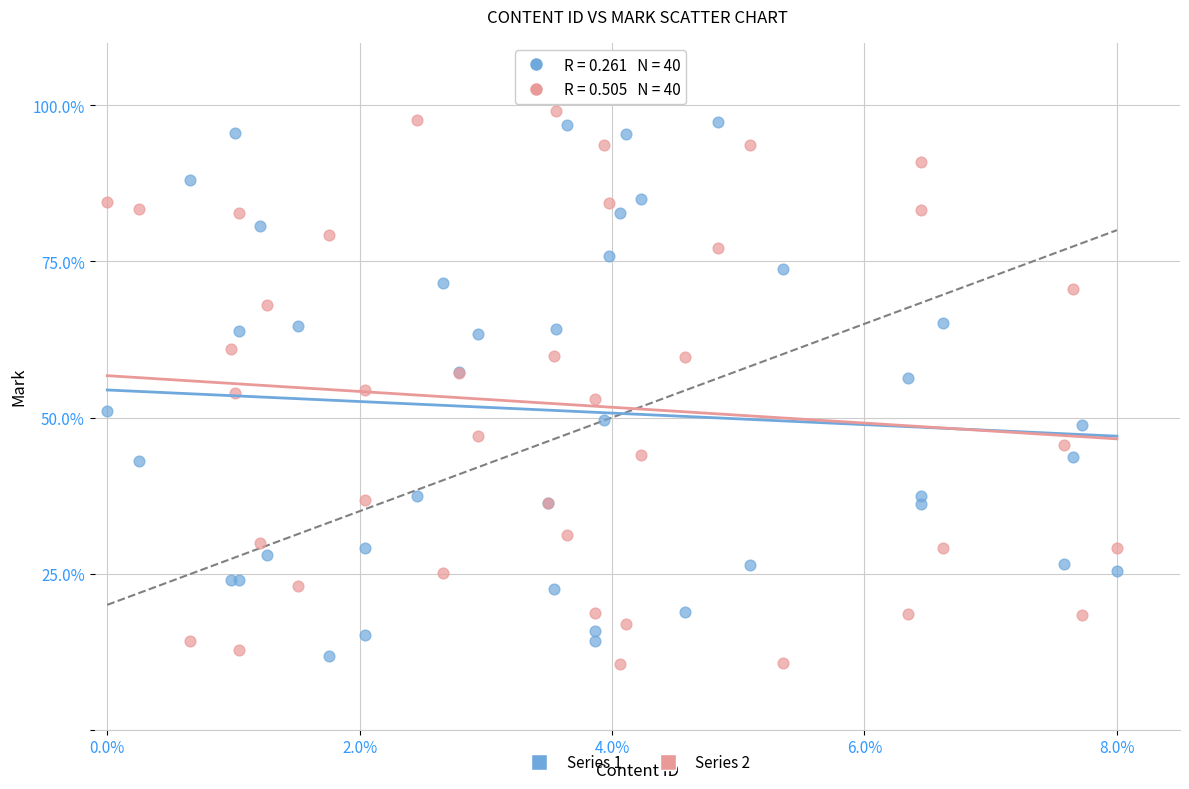

What is the X range (max minus min) for the scatter plot?

8.0